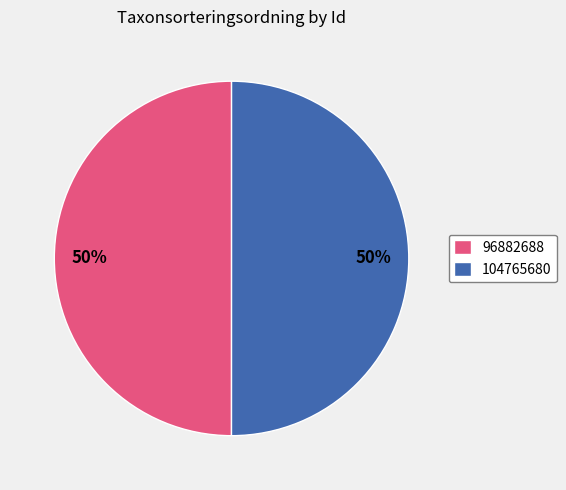

Approximately how many times larger is the value at 104765680 compared to 96882688?

1.0